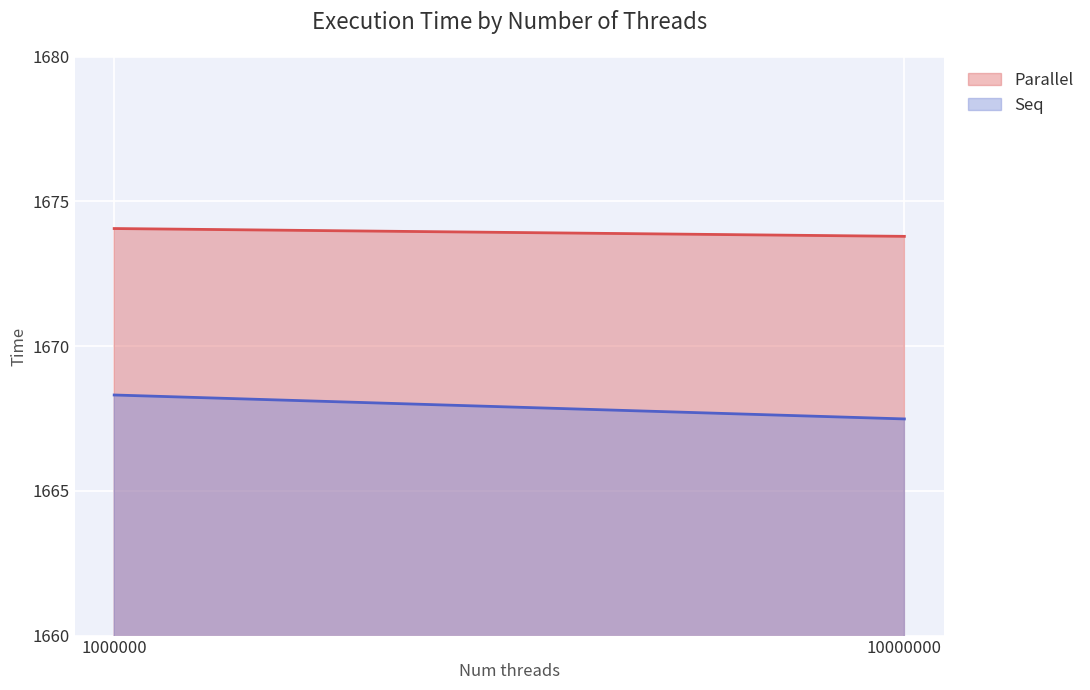

At 10000000, list the series in order from smallest to largest.

Seq, Parallel